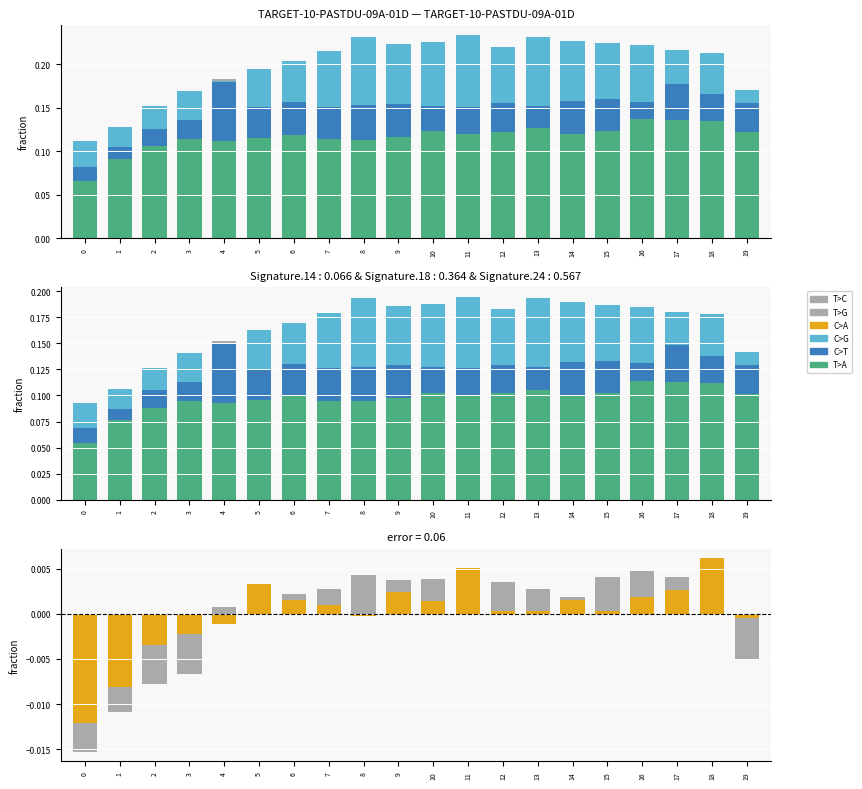

Is it true that d-170.0 equals 0.2 at 4?

True